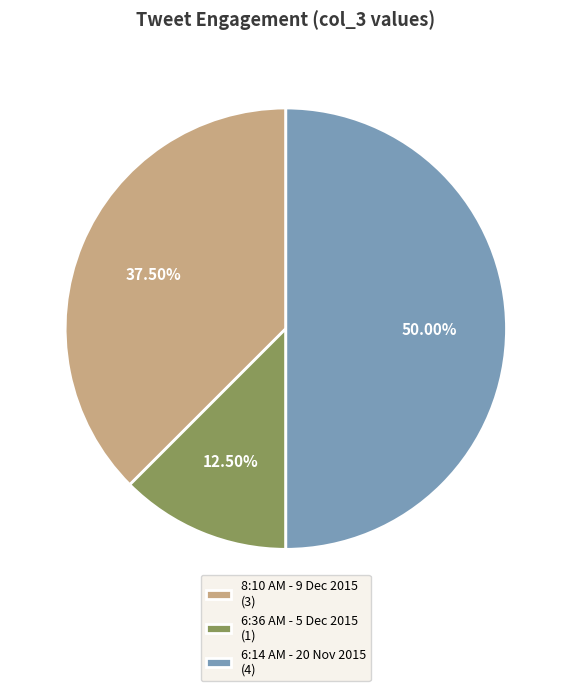

Do 8:10 AM - 9 Dec 2015 and 6:14 AM - 20 Nov 2015 together represent more than half of the pie?

Yes